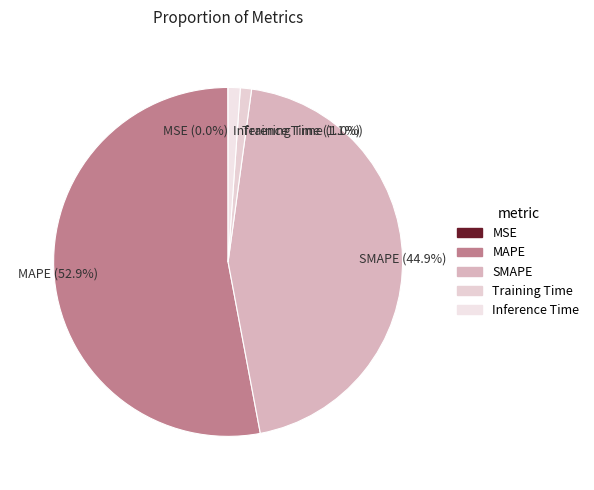

How much of the chart is everything except Inference Time?

98.9%